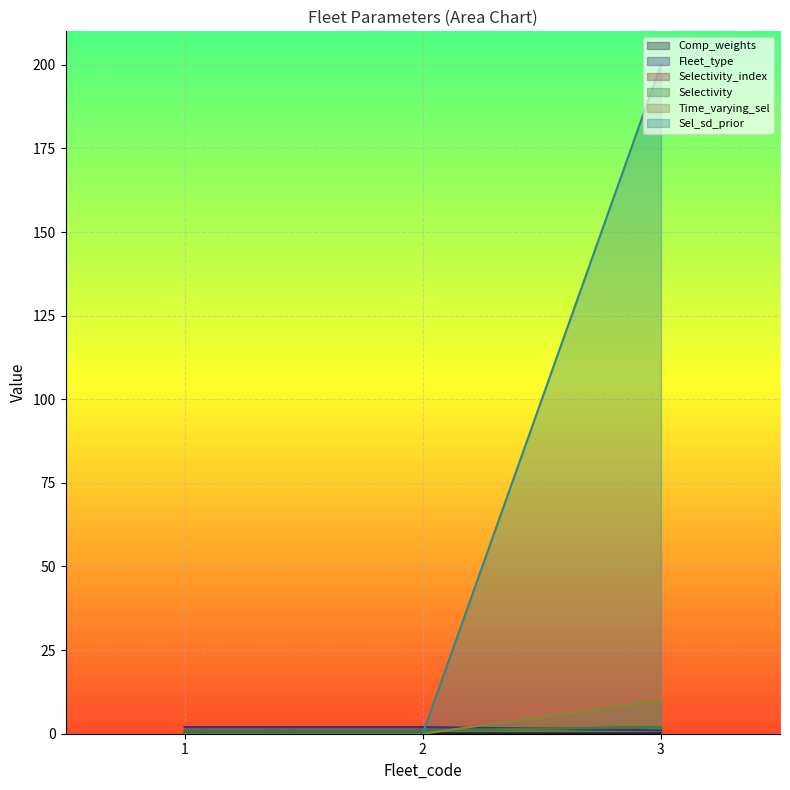

Count the number of categories in the chart.

3